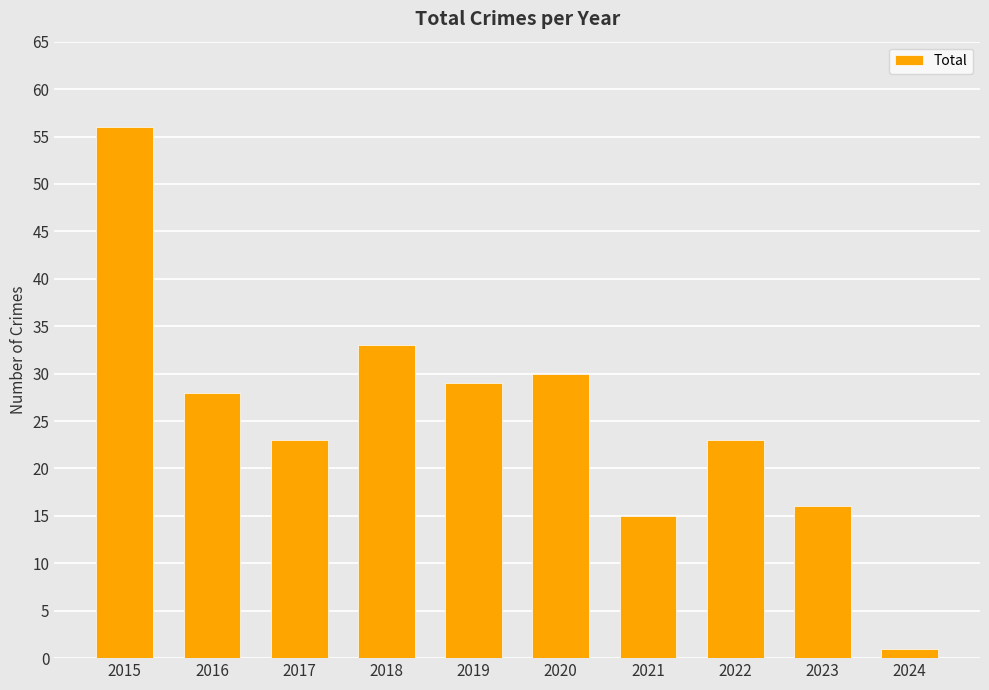

The chart shows a value of 17 at 2019. True or false?

False